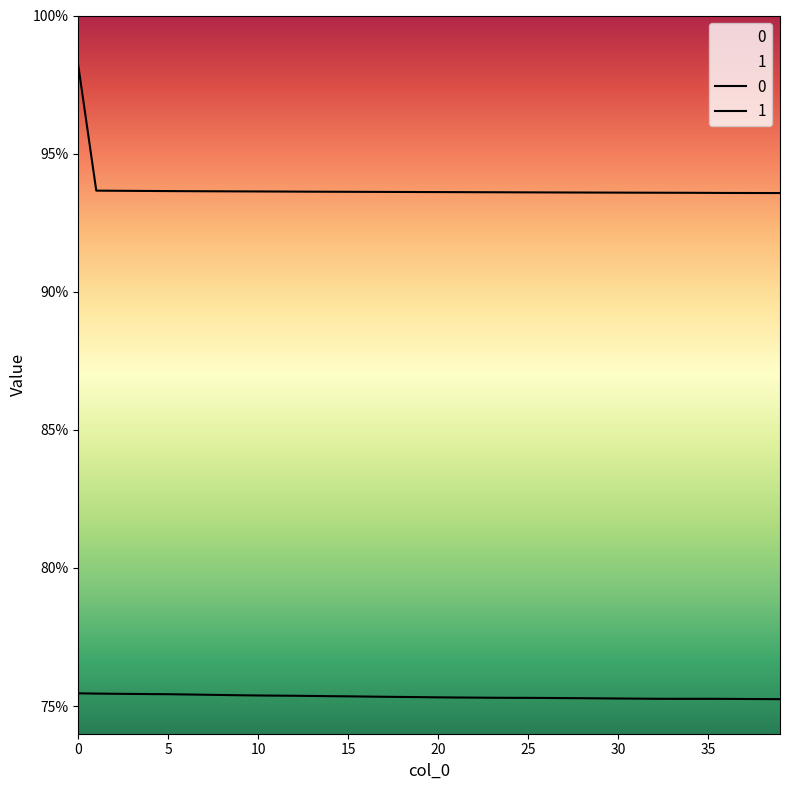

Which category has the lowest value across all series?

39